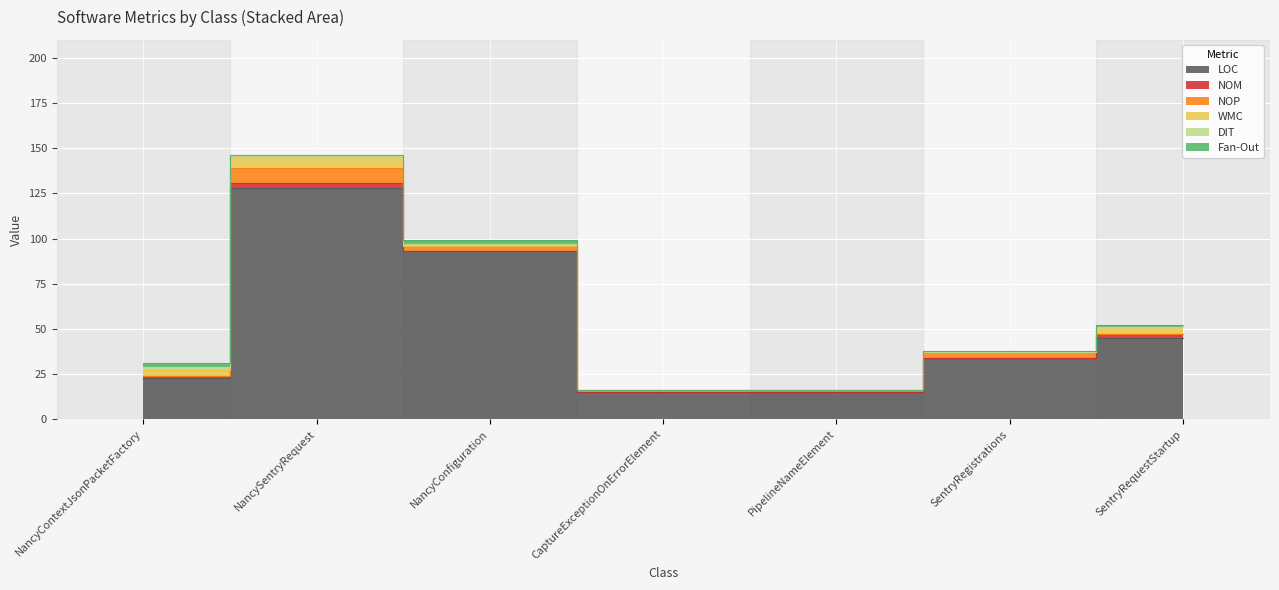

How many distinct data groups are displayed?

6